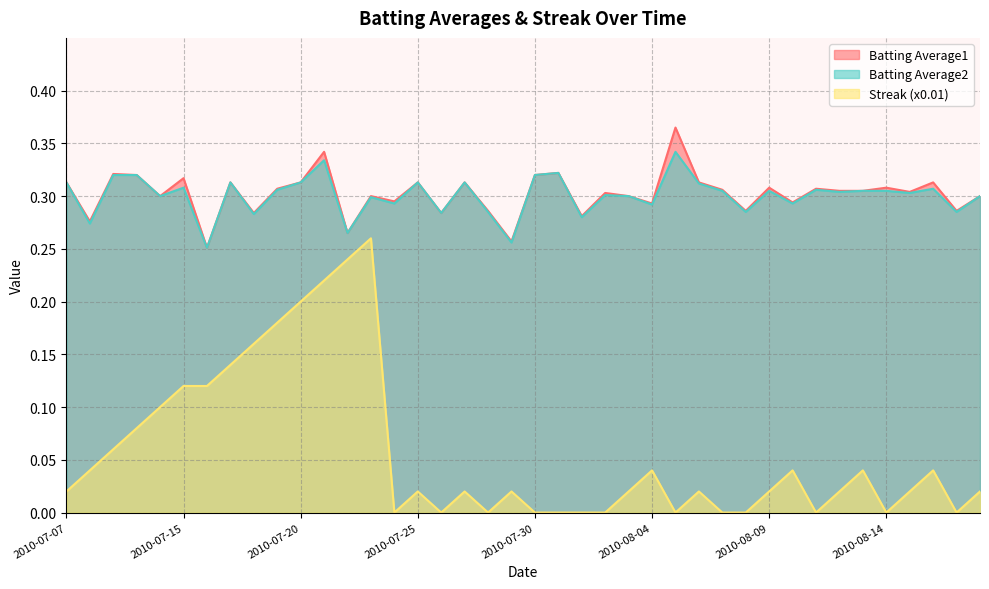

Reading right to left, extract all data points from this chart.

Batting Average1: 0.3	0.3	0.3	0.3	0.3	0.3	0.3	0.3	0.3	0.3	0.3	0.3	0.3	0.4	0.3	0.3	0.3	0.3	0.3	0.3	0.3	0.3	0.3	0.3	0.3	0.3	0.3	0.3	0.3	0.3	0.3	0.3	0.3	0.3	0.3	0.3	0.3	0.3	0.3	0.3
Batting Average2: 0.3	0.3	0.3	0.3	0.3	0.3	0.3	0.3	0.3	0.3	0.3	0.3	0.3	0.3	0.3	0.3	0.3	0.3	0.3	0.3	0.3	0.3	0.3	0.3	0.3	0.3	0.3	0.3	0.3	0.3	0.3	0.3	0.3	0.3	0.3	0.3	0.3	0.3	0.3	0.3
Streak: 0.0	0.0	0.0	0.0	0.0	0.0	0.0	0.0	0.0	0.0	0.0	0.0	0.0	0.0	0.0	0.0	0.0	0.0	0.0	0.0	0.0	0.0	0.0	0.0	0.0	0.0	0.3	0.2	0.2	0.2	0.2	0.2	0.1	0.1	0.1	0.1	0.1	0.1	0.0	0.0